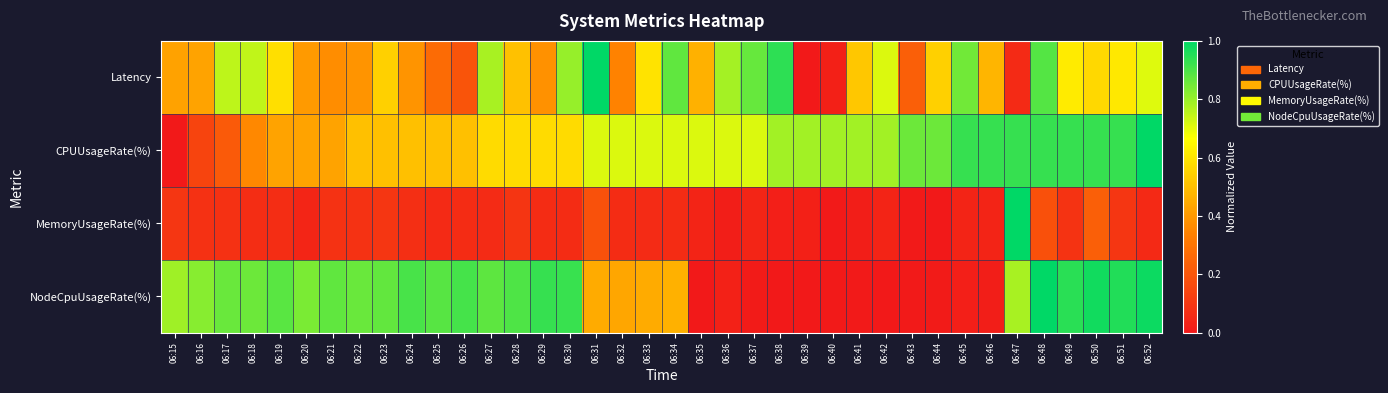

At how many categories does at least one series exceed 0?

38